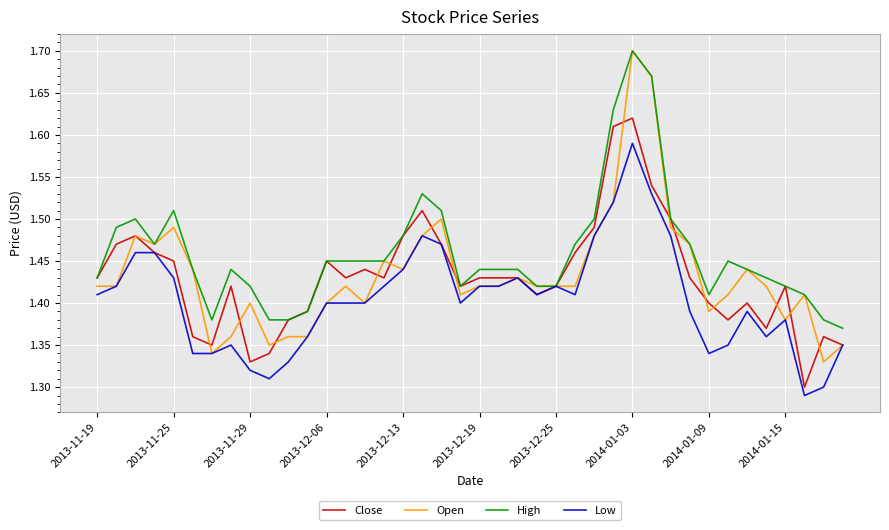

Which series has the largest range (max minus min)?

Open